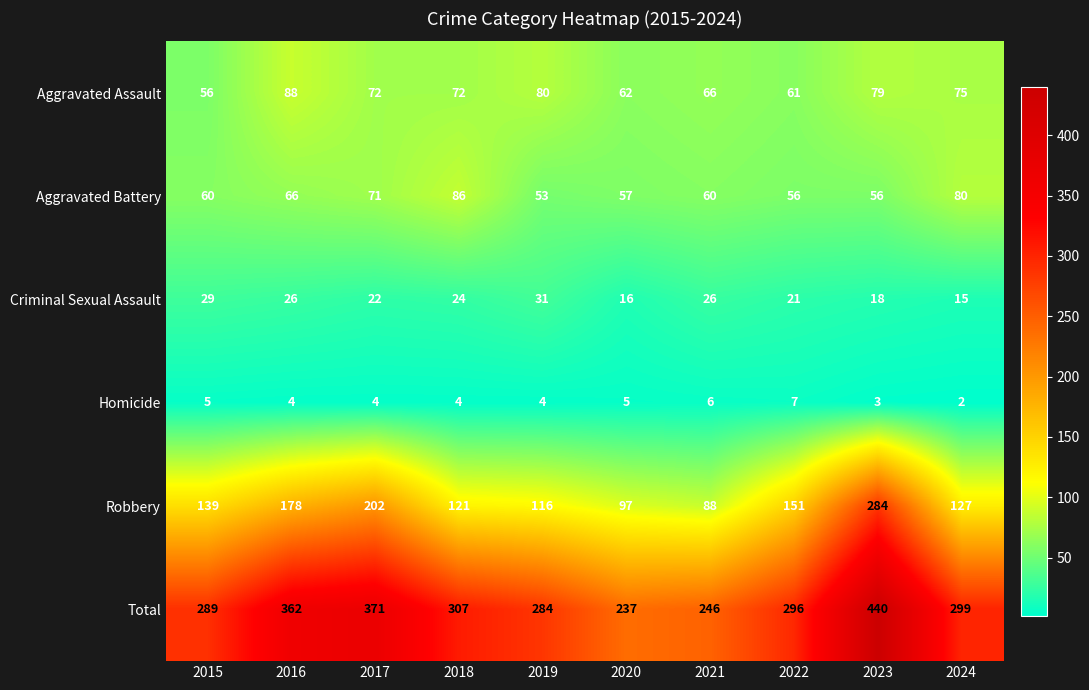

What is the average value of the Homicide series?

4